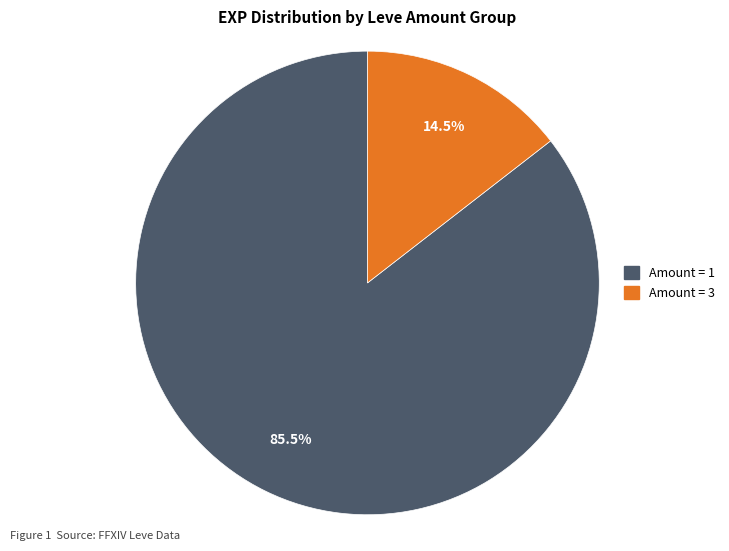

Combined, what portion of the pie is Amount = 1 and Amount = 3?

100.0%